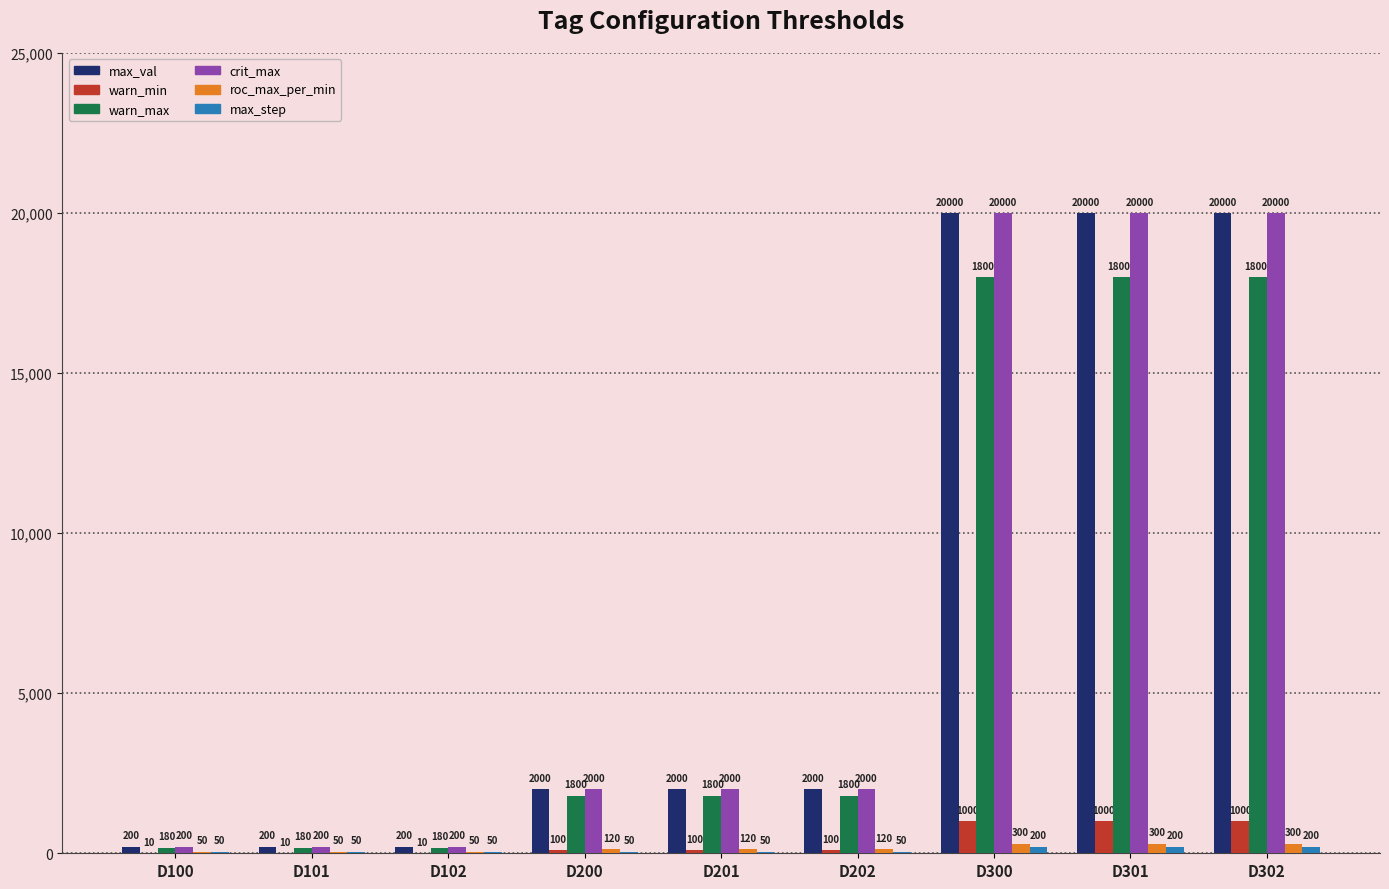

The value of warn_min at D300 is 1000. True or false?

True